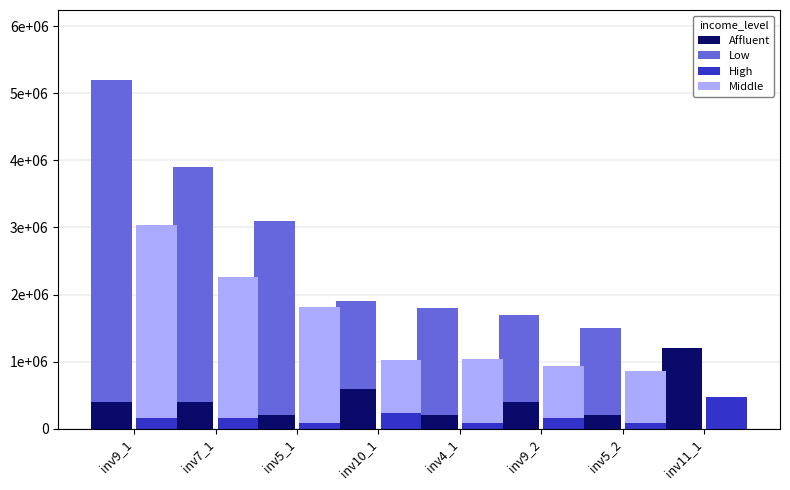

The Affluent series shows 130729 at inv9_1. True or false?

False